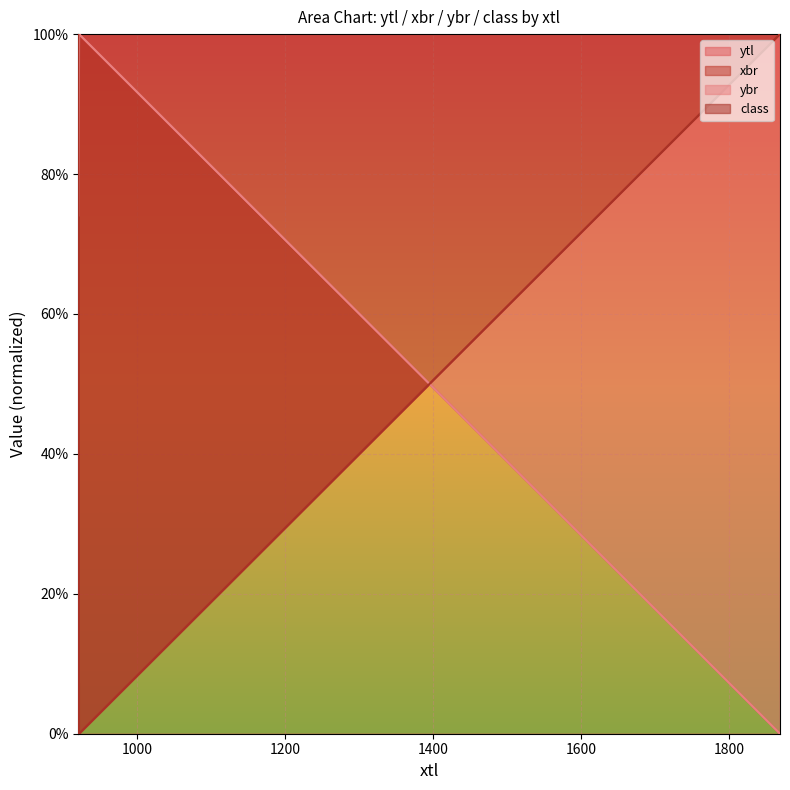

What is the label of the 1st point from the right?

1869